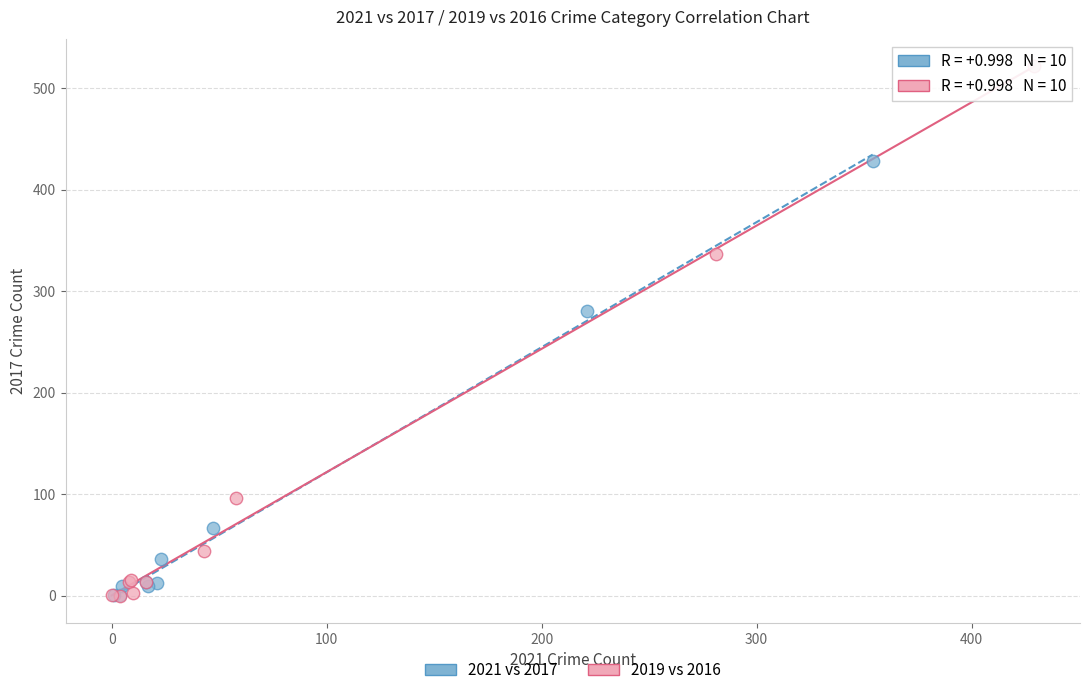

Which series contains the highest Y value?

2019 vs 2016